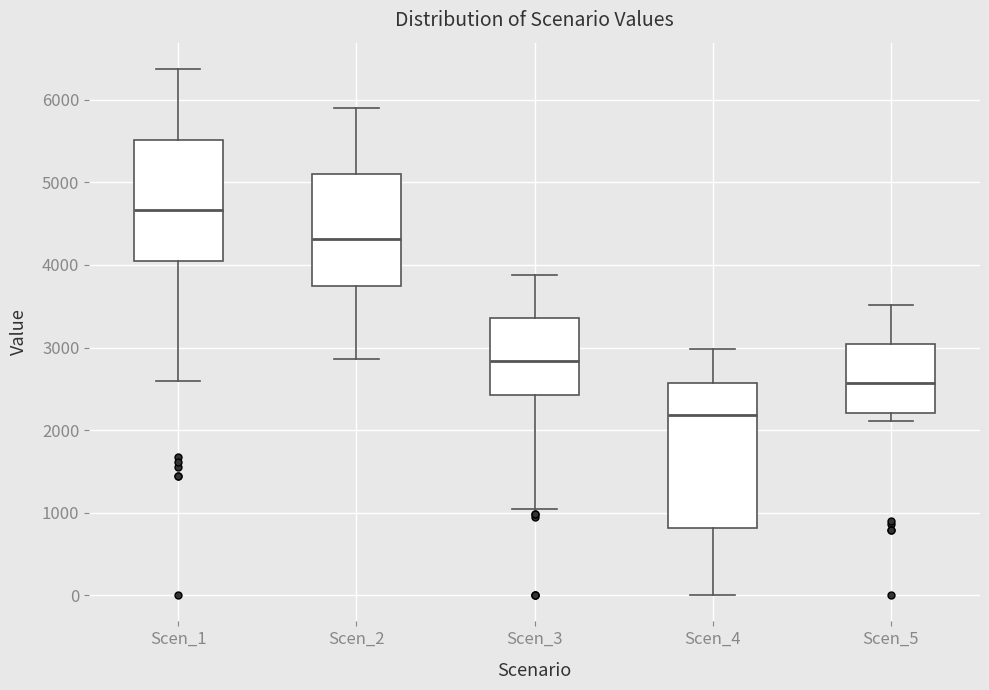

Which box is the tallest, from its lower edge to its upper edge?

Scen_4